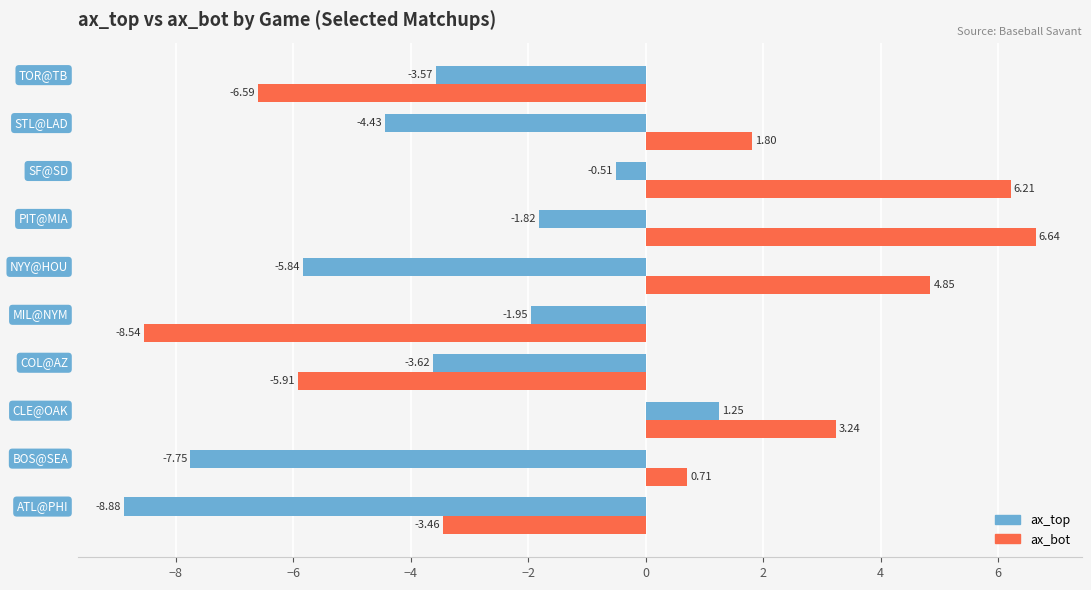

What is the average value of the ax_top series?

-3.7